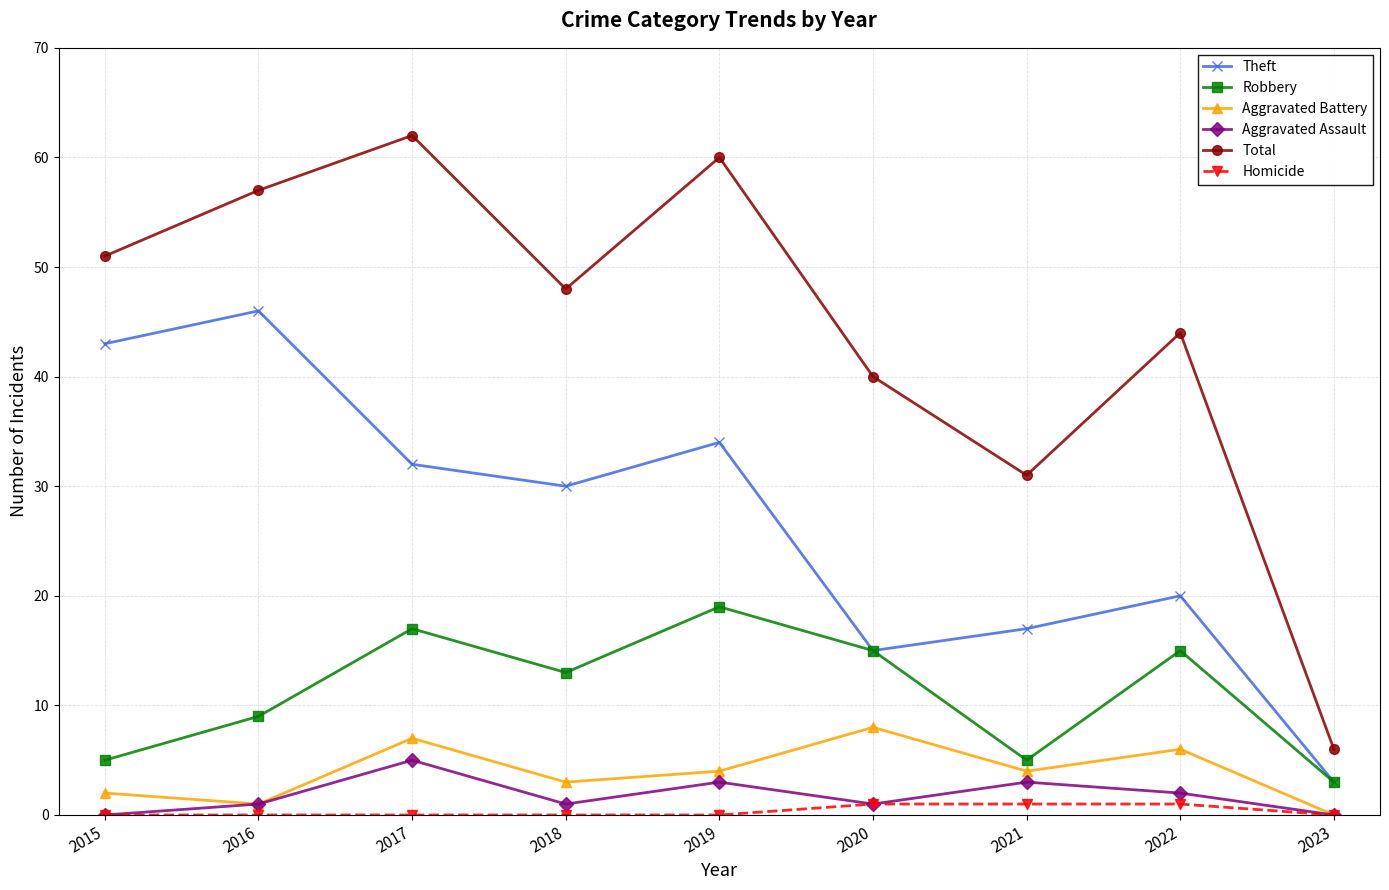

The Aggravated Battery series shows 1 at 2016. True or false?

True